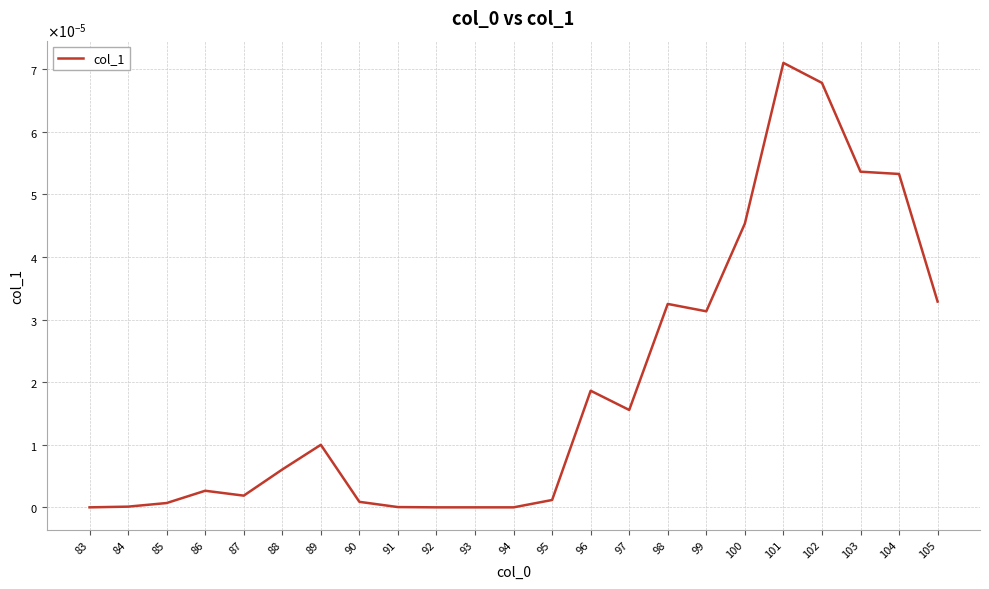

The value at 84 is 0.0. True or false?

False